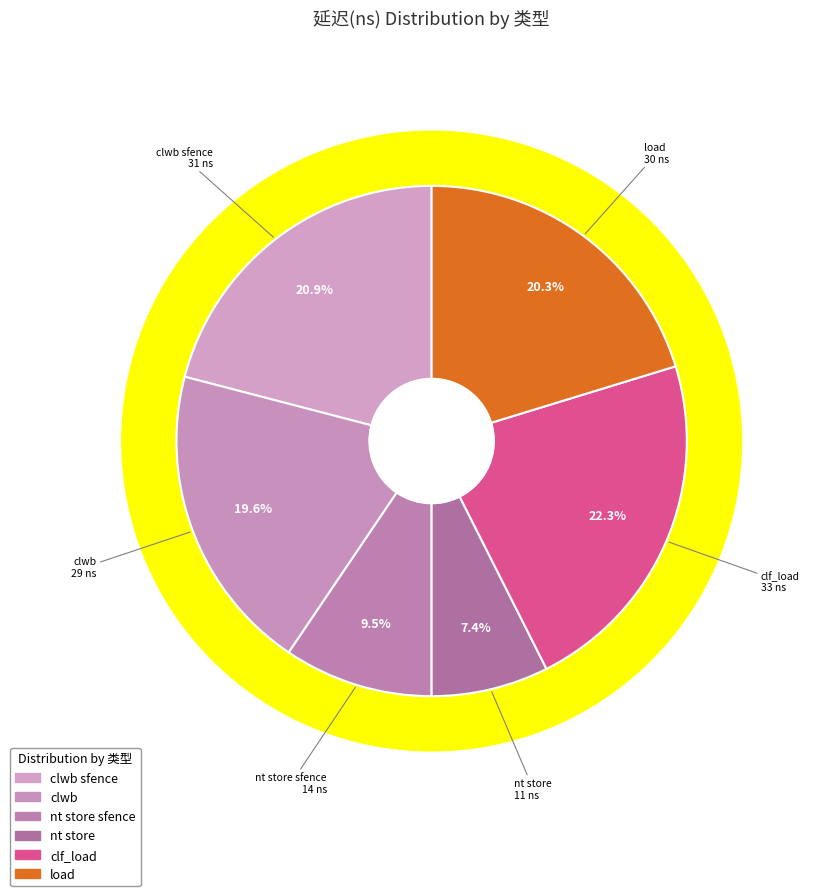

The load slice represents 30% of the pie. True or false?

False